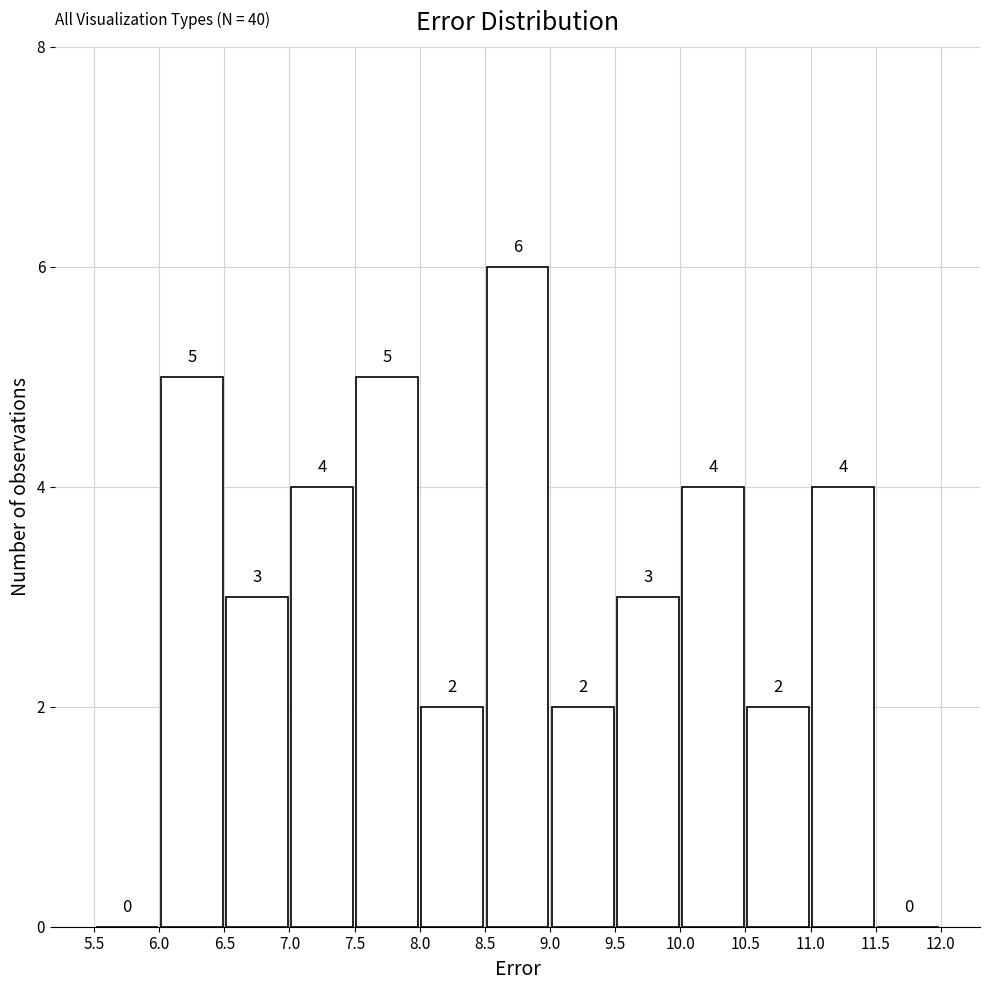

Reading left to right, list every bar in this chart as the range it spans on the x-axis followed by its height.

5.5 to 6.0: 0
6.0 to 6.5: 5
6.5 to 7.0: 3
7.0 to 7.5: 4
7.5 to 8.0: 5
8.0 to 8.5: 2
8.5 to 9.0: 6
9.0 to 9.5: 2
9.5 to 10.0: 3
10.0 to 10.5: 4
10.5 to 11.0: 2
11.0 to 11.5: 4
11.5 to 12.0: 0